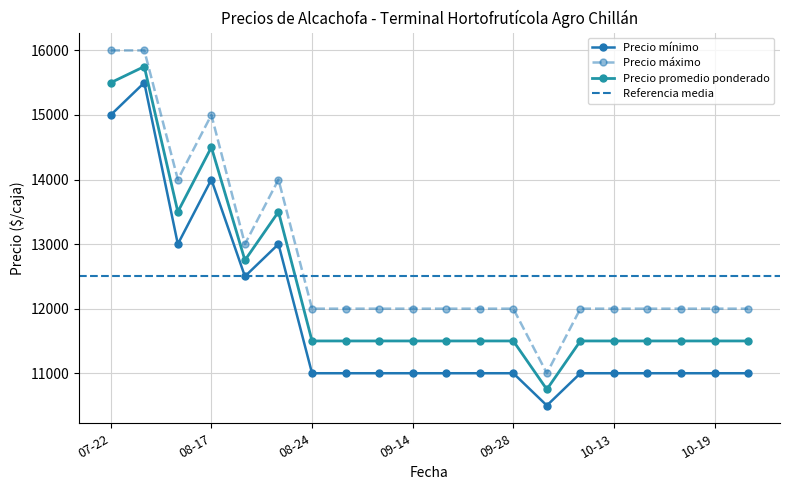

Is this an area chart (filled region under the line)?

No